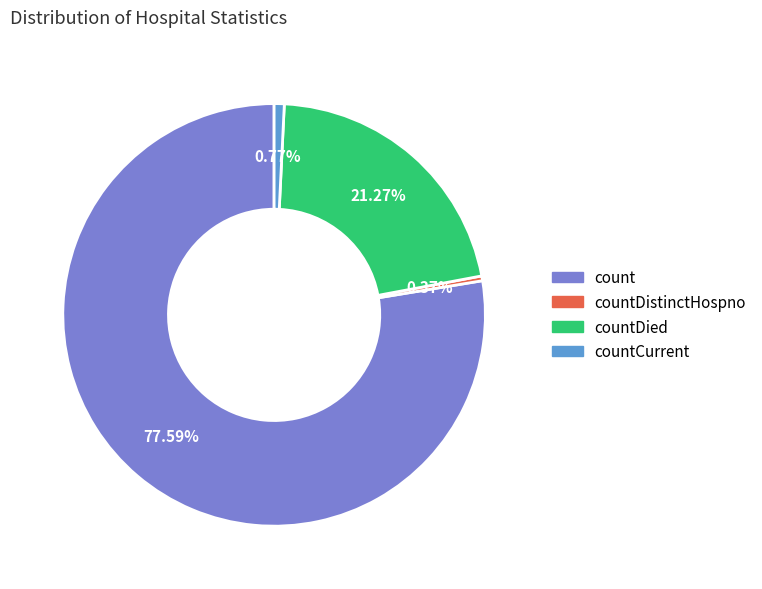

Is there any slice that represents more than half of the pie?

Yes